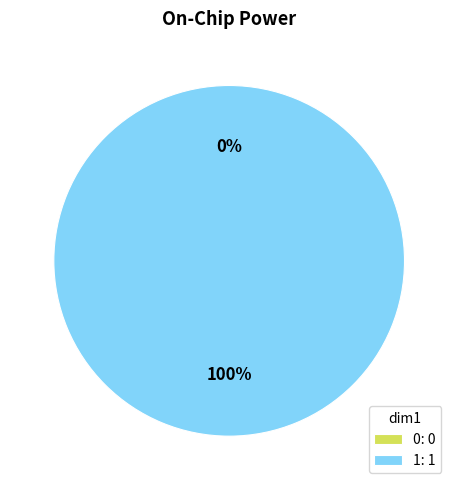

How many segments does this pie chart have?

2